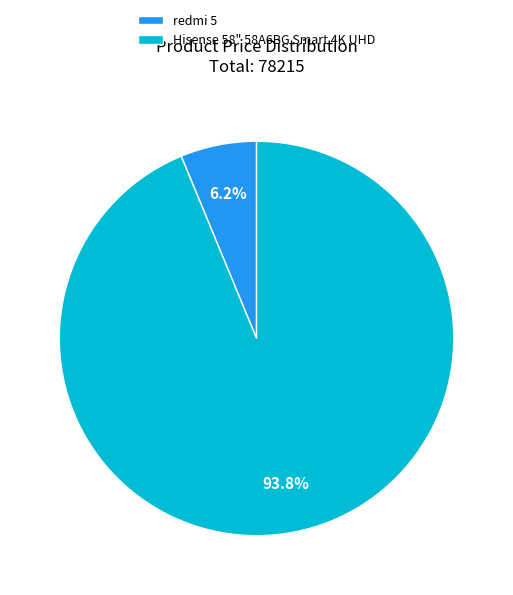

Which slice is the largest?

Hisense 58" 58A6BG Smart 4K UHD